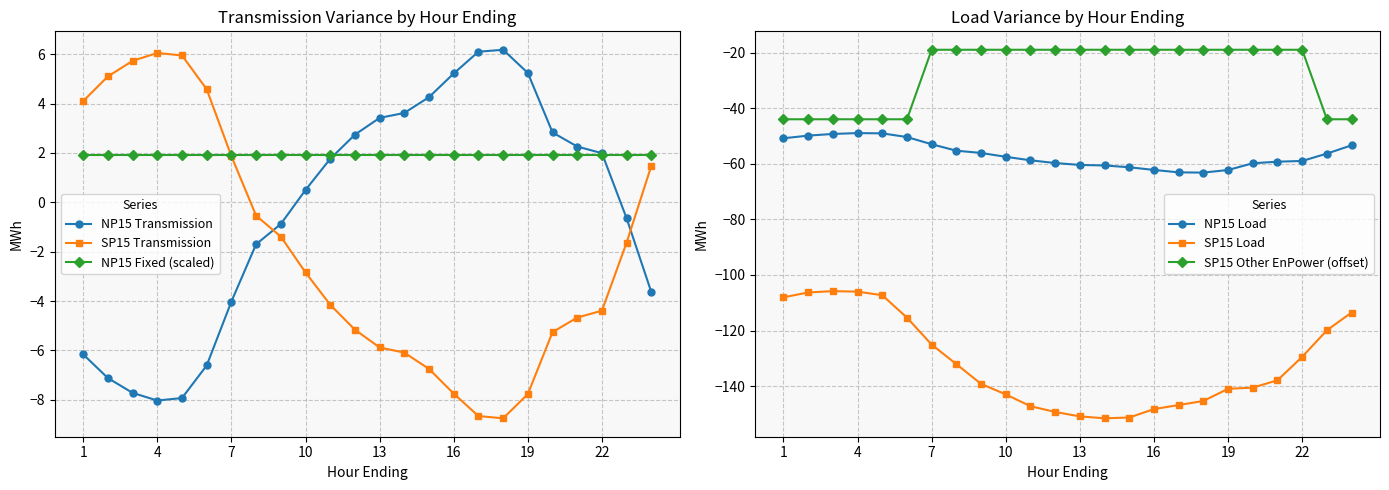

The SP15 Transmission series shows -4.3 at 19. True or false?

False